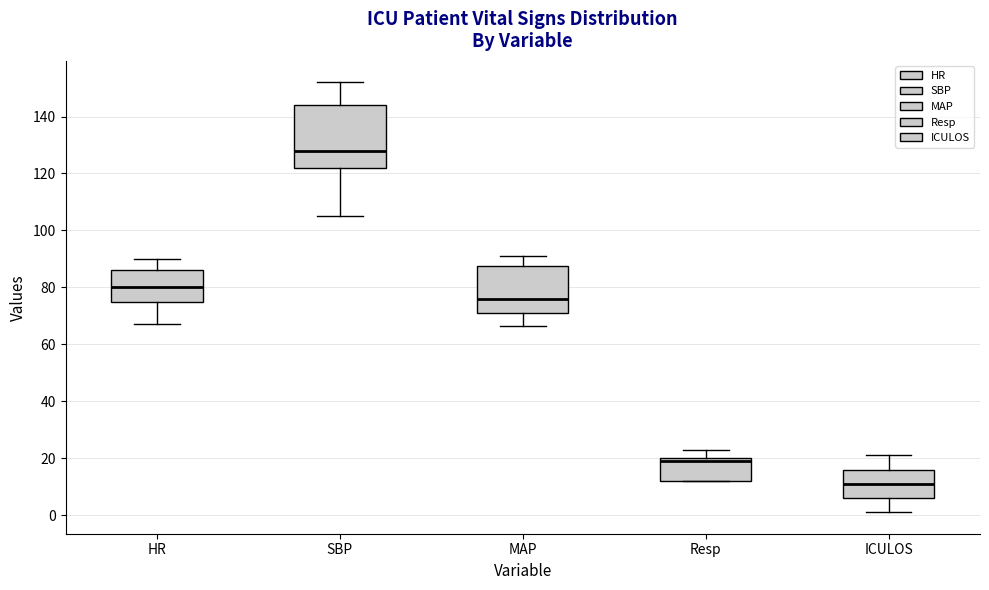

Which box has the lowest median line?

ICULOS